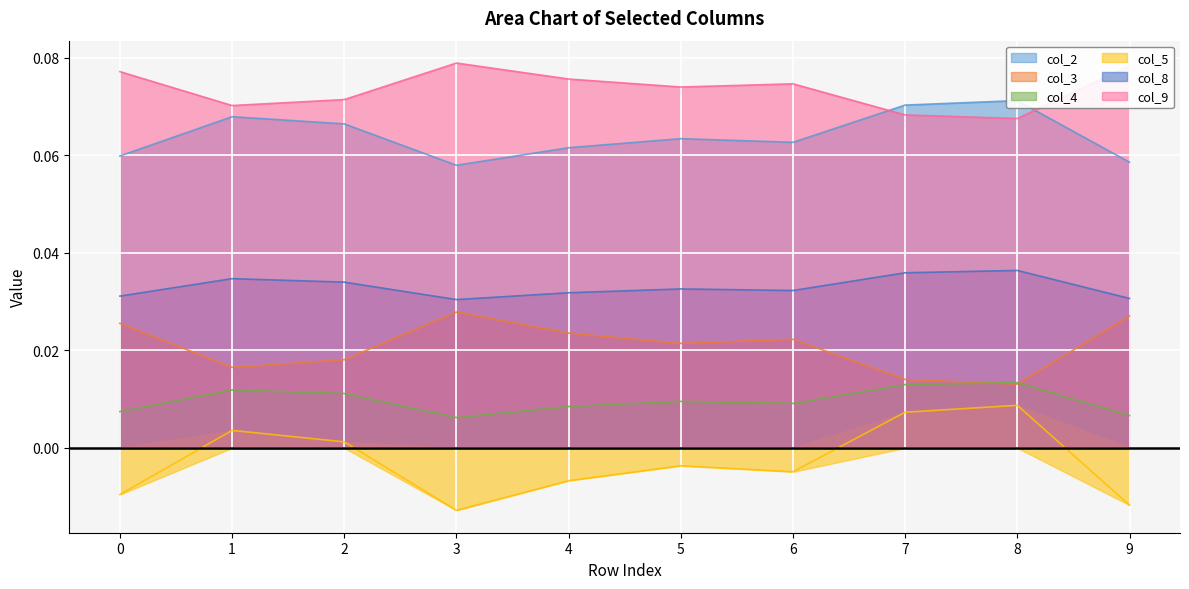

At which label is col_9 closest to 0?

8